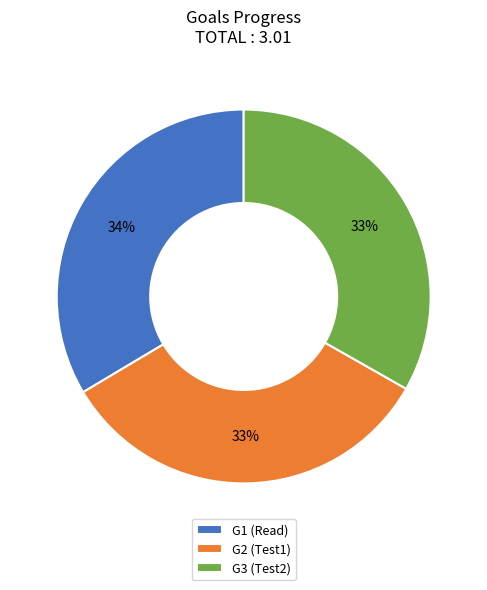

To the nearest percent, what is the combined percentage of G2 and G1?

67%